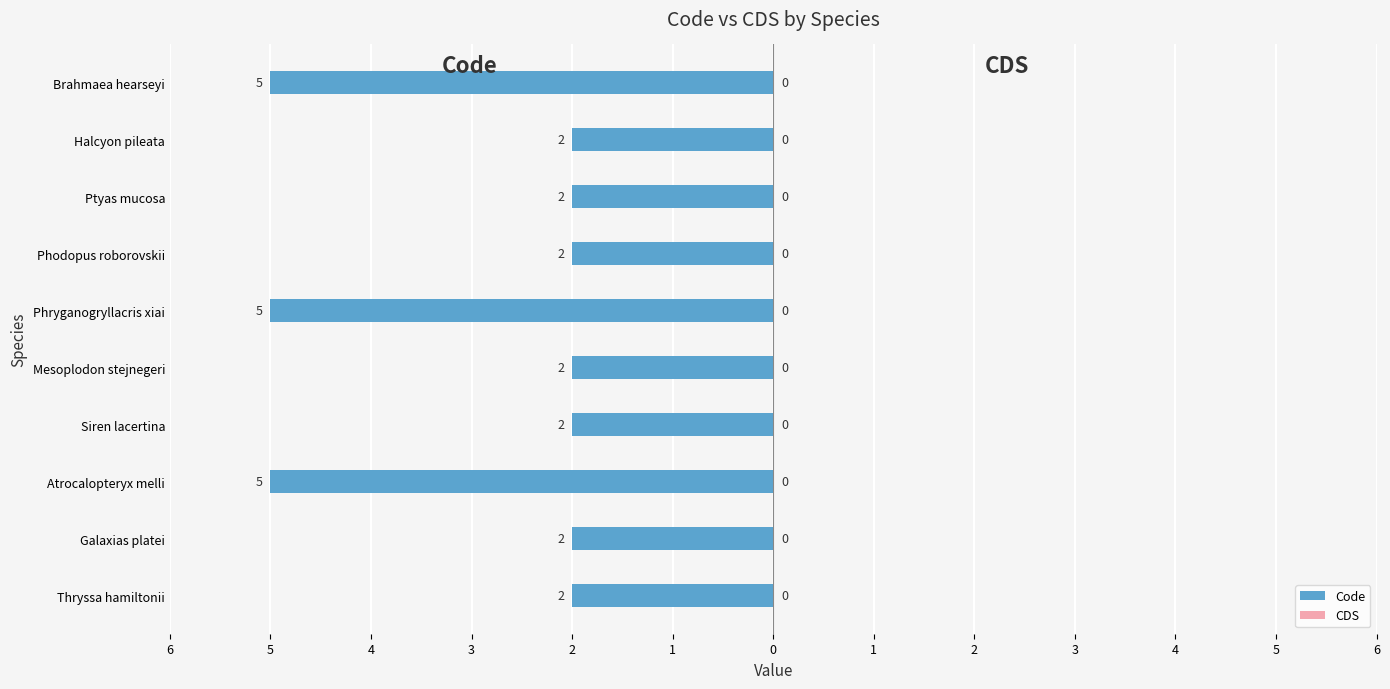

Are the bars horizontal?

Yes